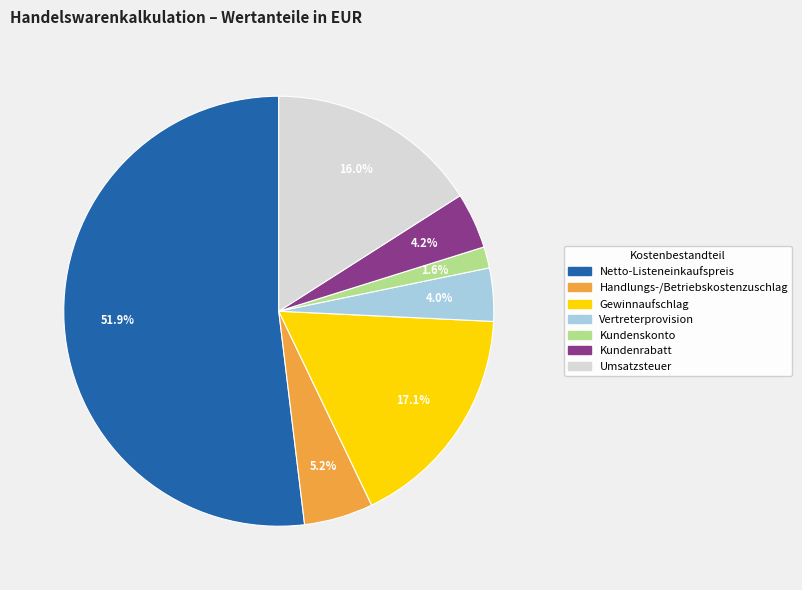

Is there a majority slice in this chart?

Yes